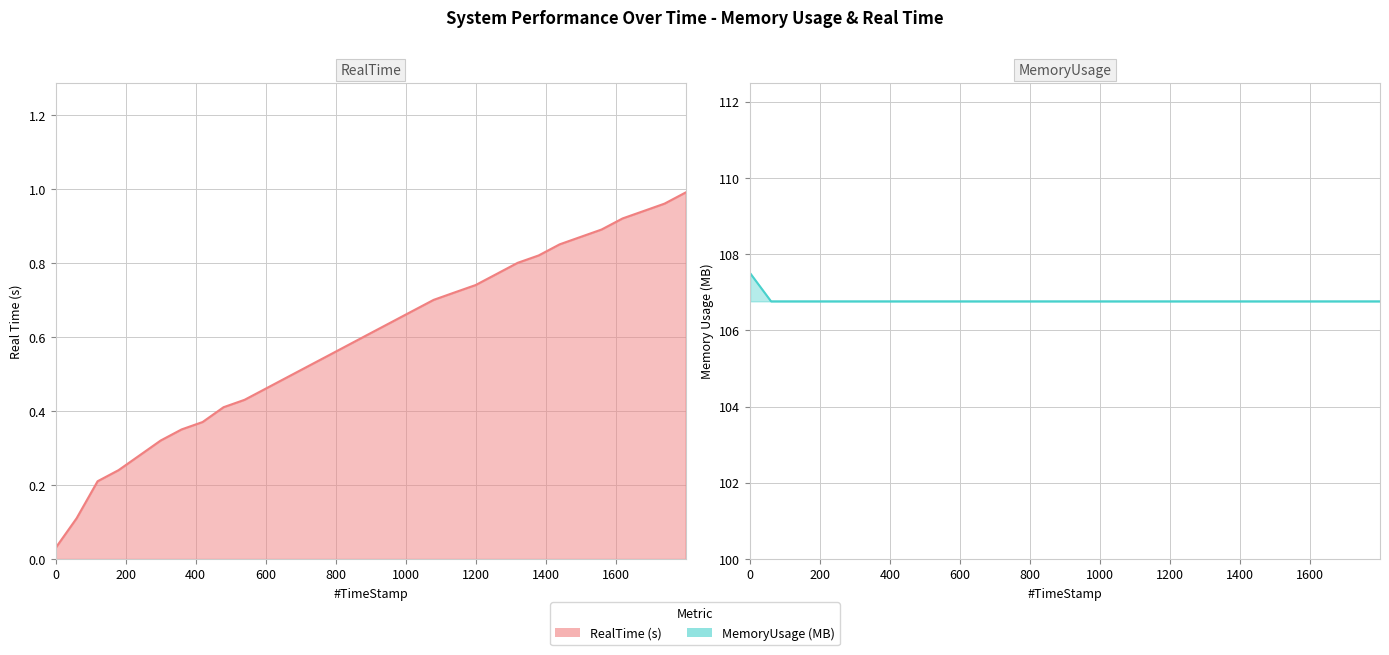

True or false: RealTime and MemoryUsage intersect in this chart.

False